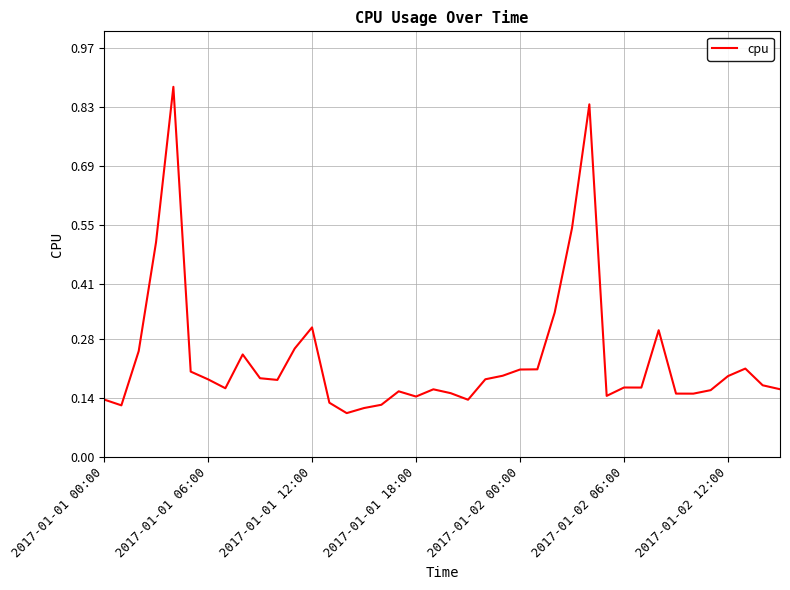

How many points are lower than both their immediate neighbors (excluding endpoints)?

9